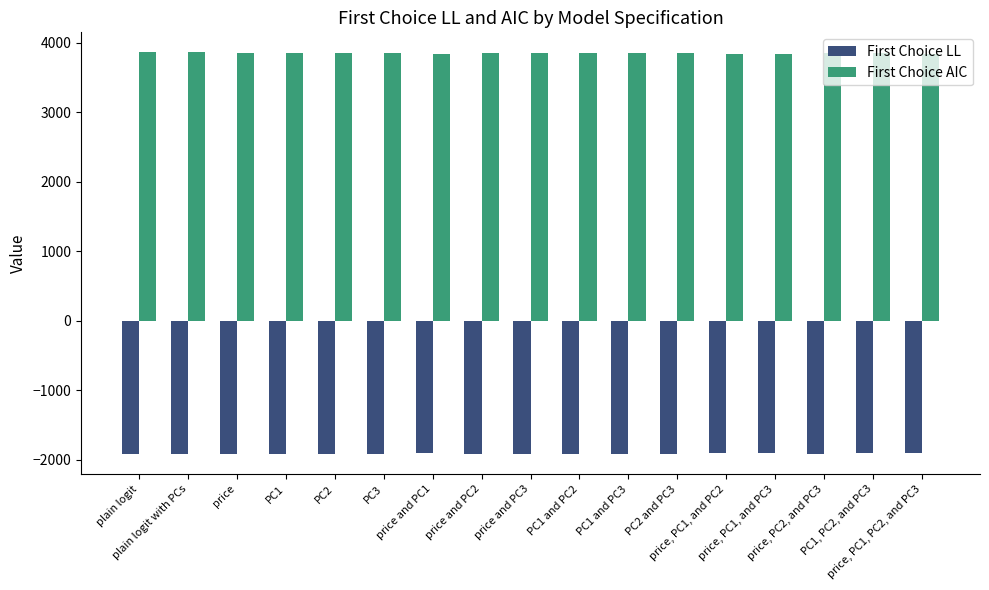

What is the difference between the maximum and second lowest values in the First Choice AIC series?

15.9